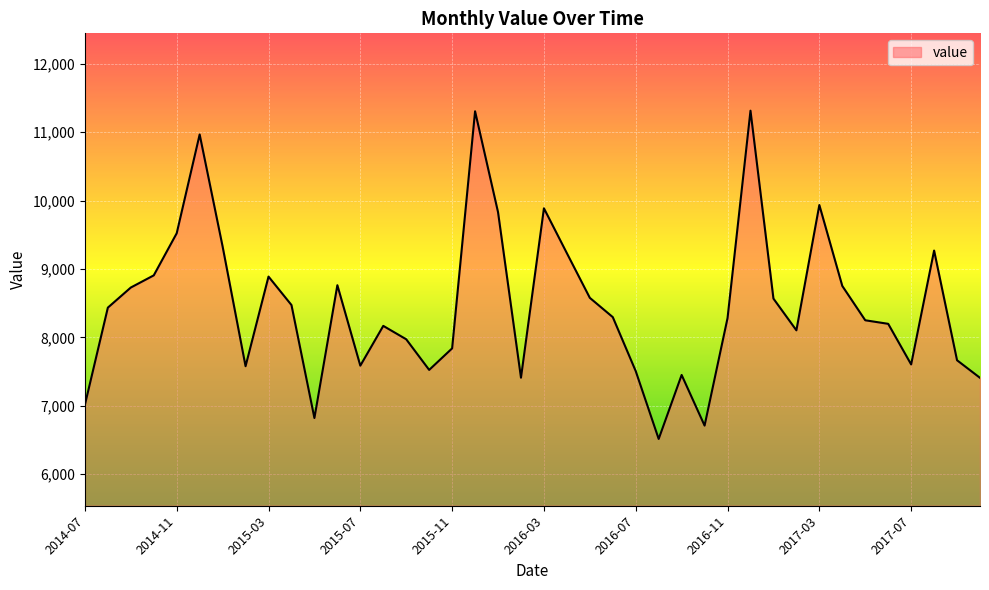

What is the average value?

8465